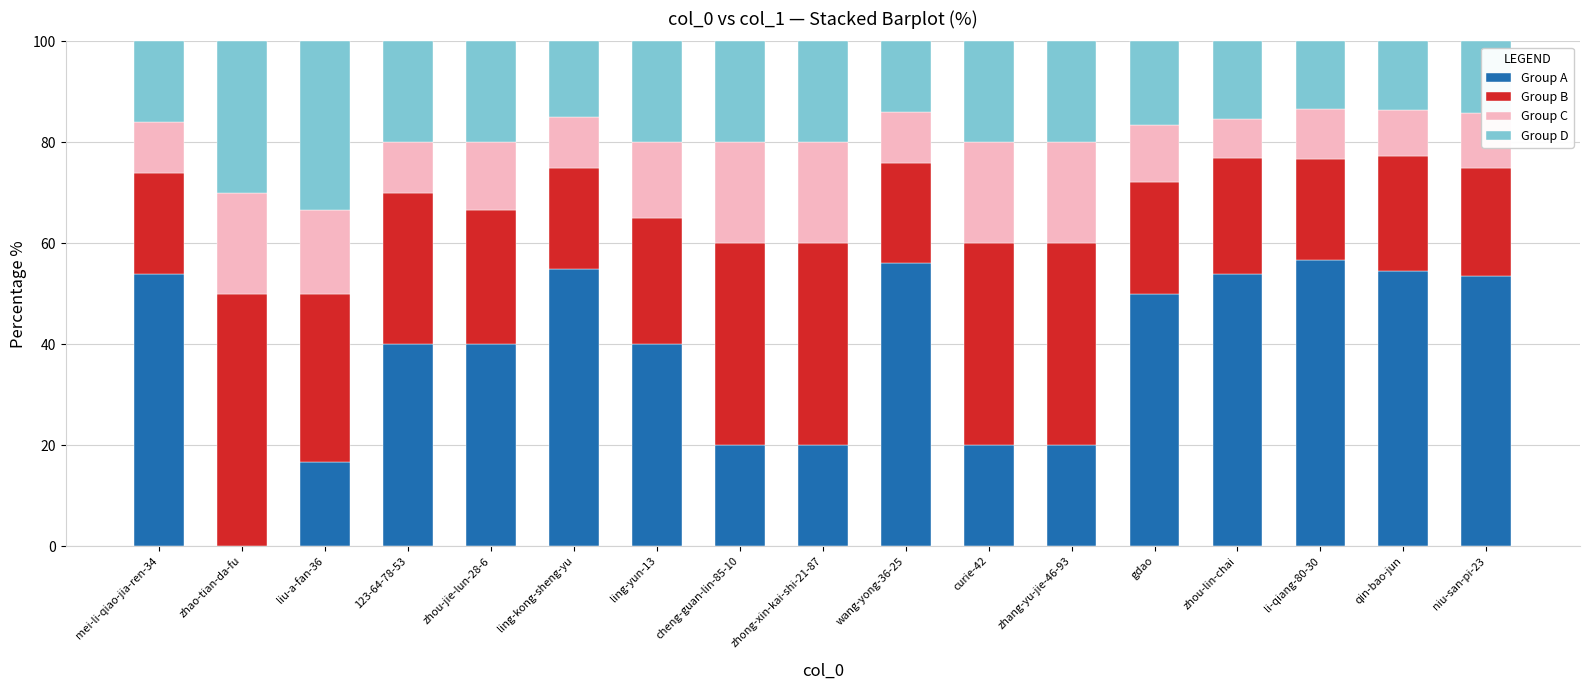

What is the total value across all series at ling-kong-sheng-yu?

100.0